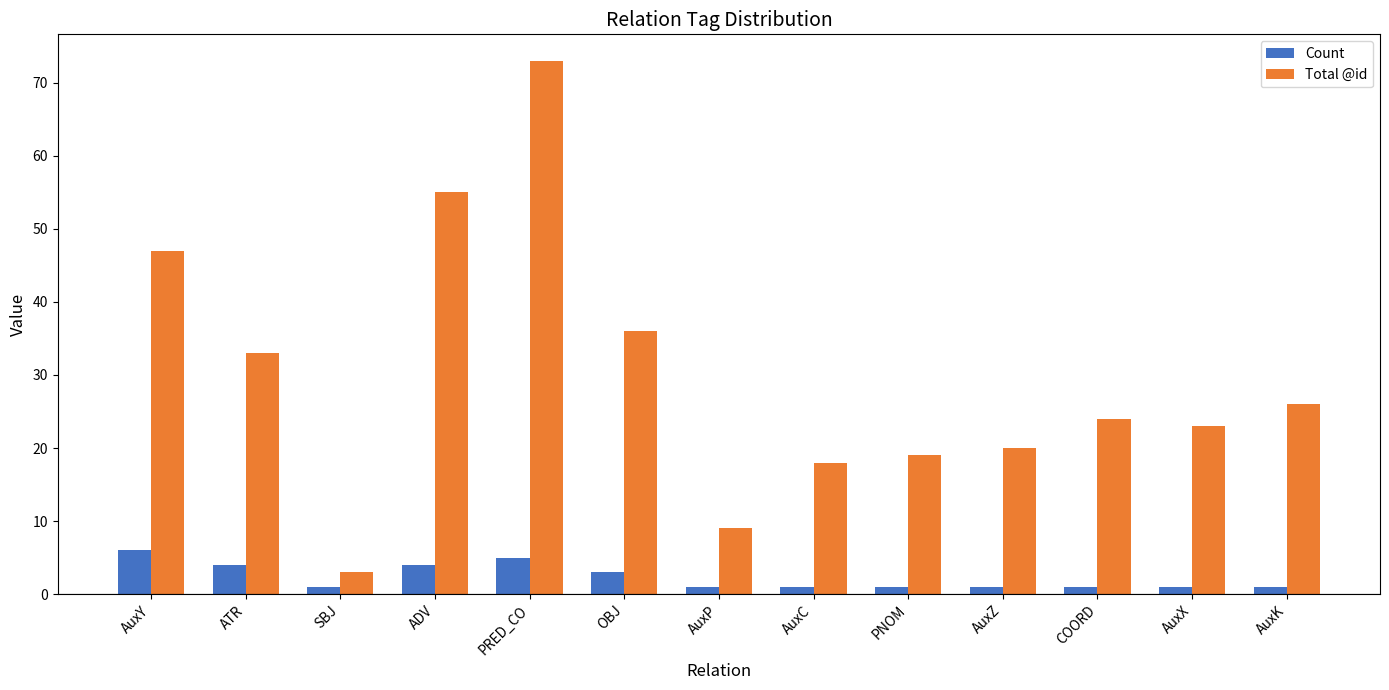

At how many categories does at least one series exceed 56?

1